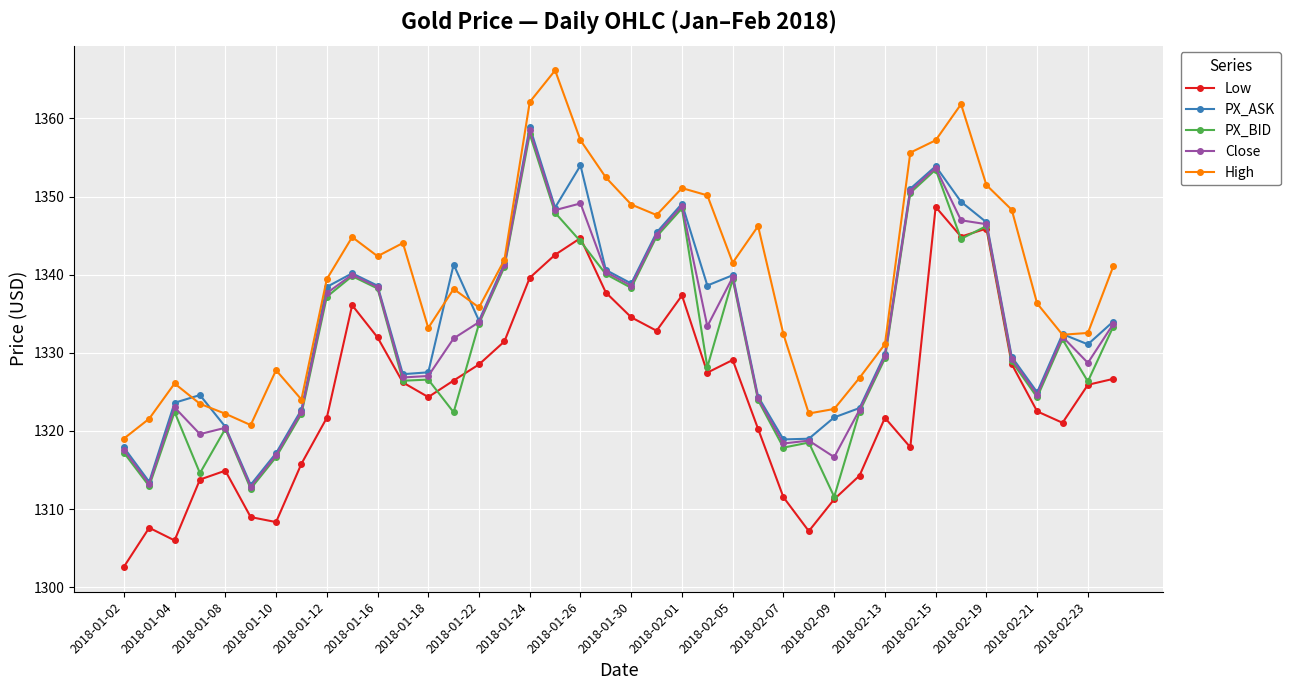

In PX_ASK, how many points are lower than both neighbors (excluding endpoints)?

10